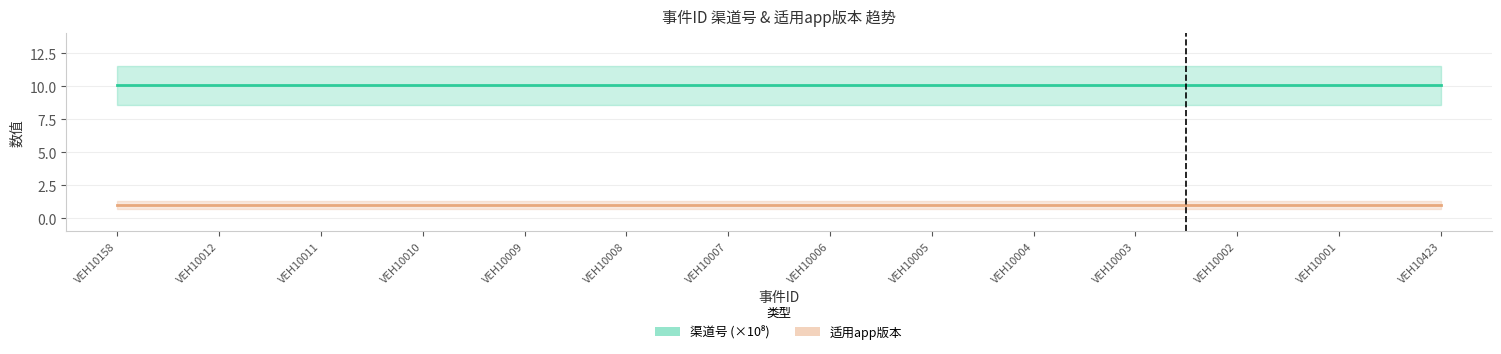

List the series in order of their overall mean, lowest first.

适用app版本, 渠道号 (×10⁸)